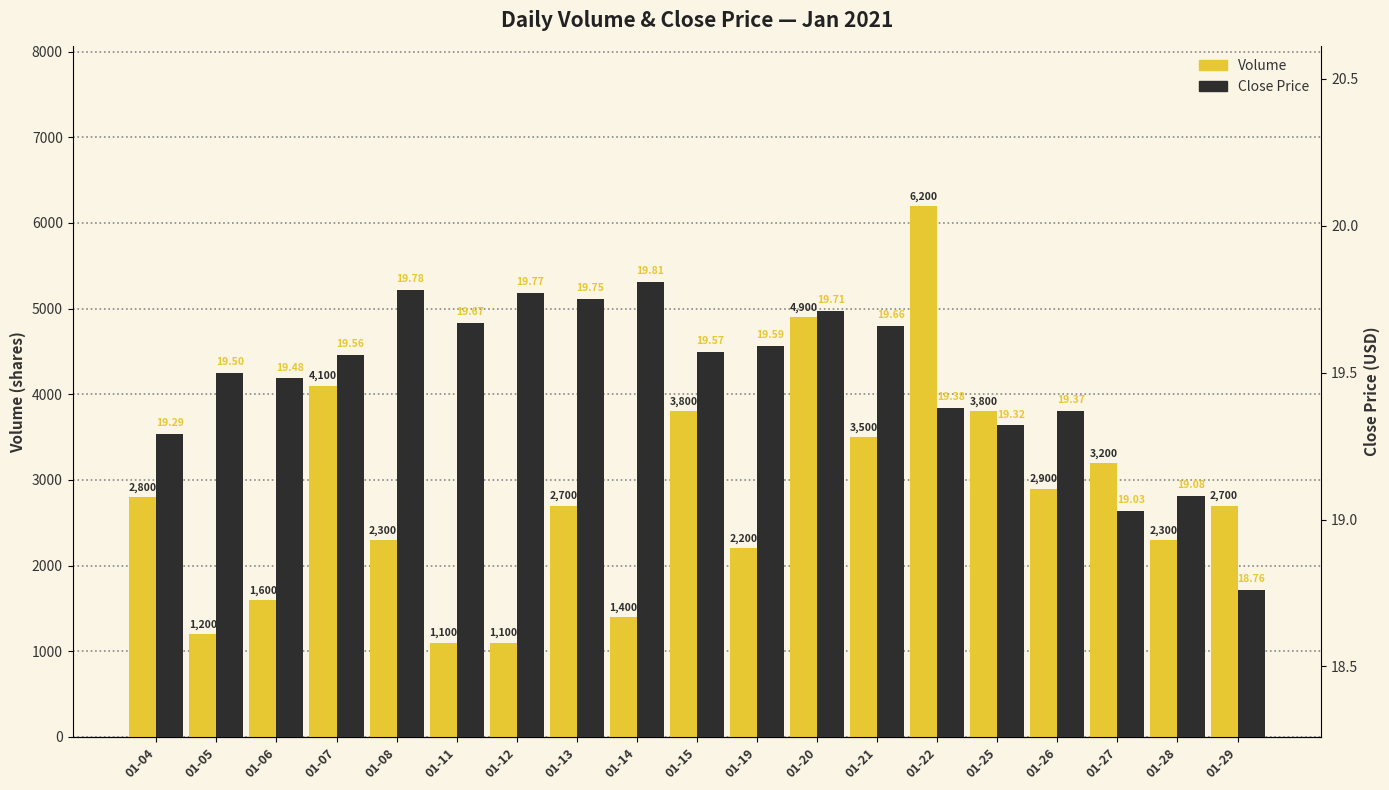

The value of Volume at 01-22 is 8536.0. True or false?

False